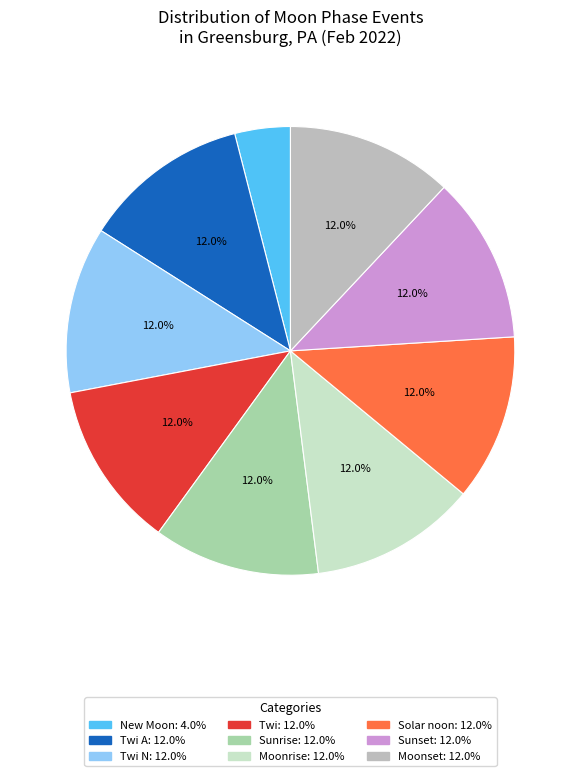

Is there a majority slice in this chart?

No